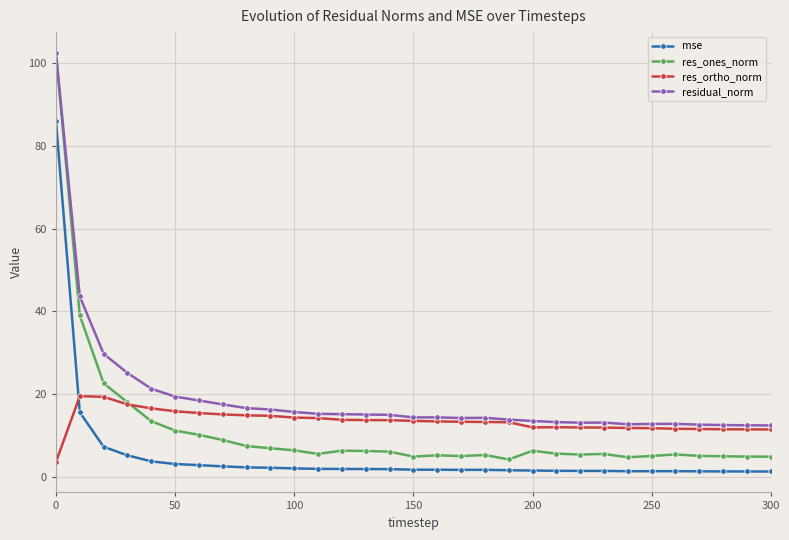

Which series has the largest range (max minus min)?

res_ones_norm